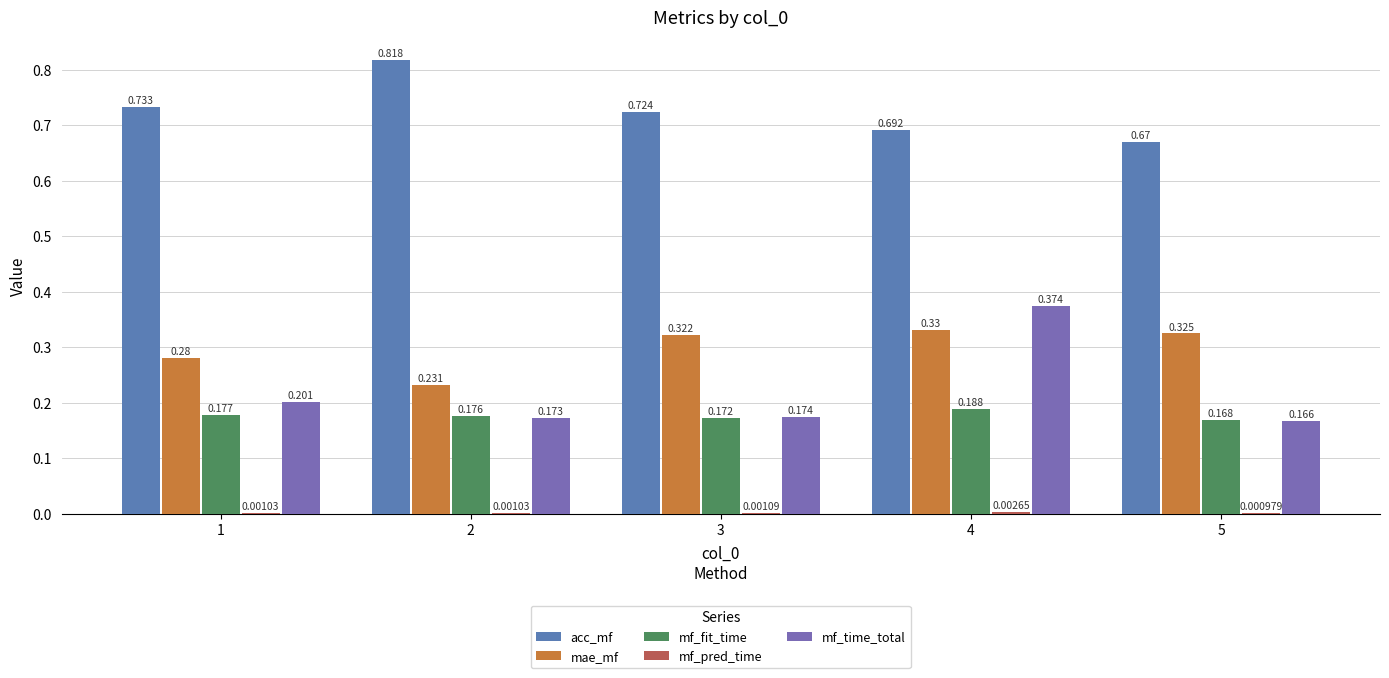

Which series changed the most between 3 and 5?

acc_mf